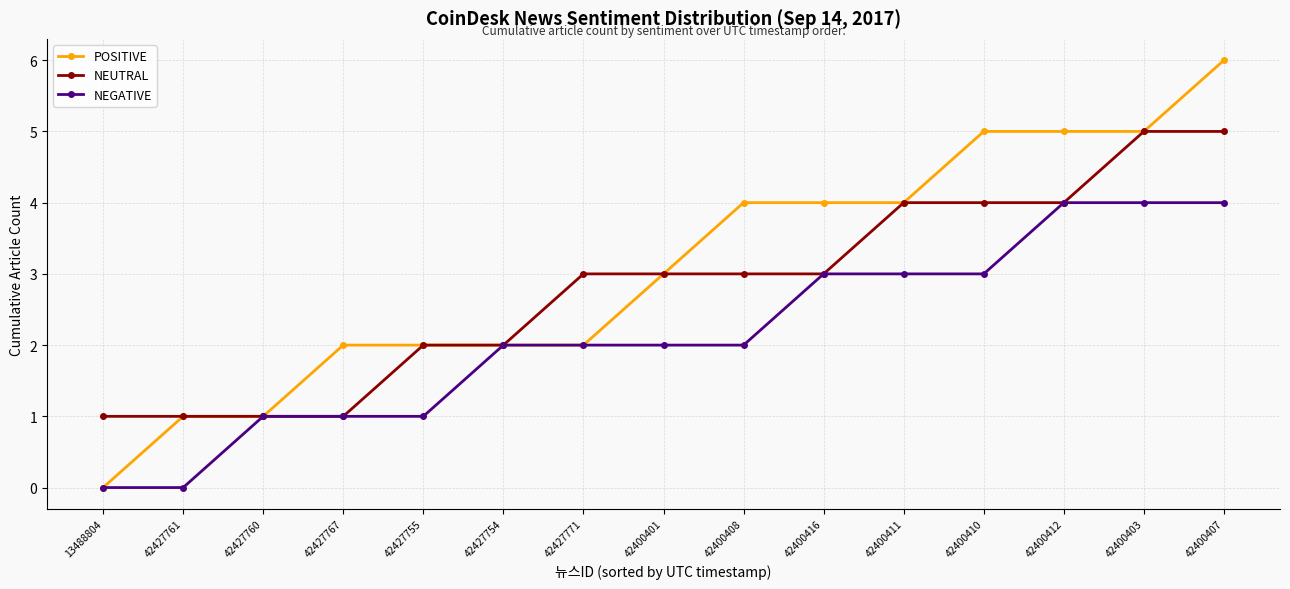

What is the approximate value of NEGATIVE at 42400407?

4